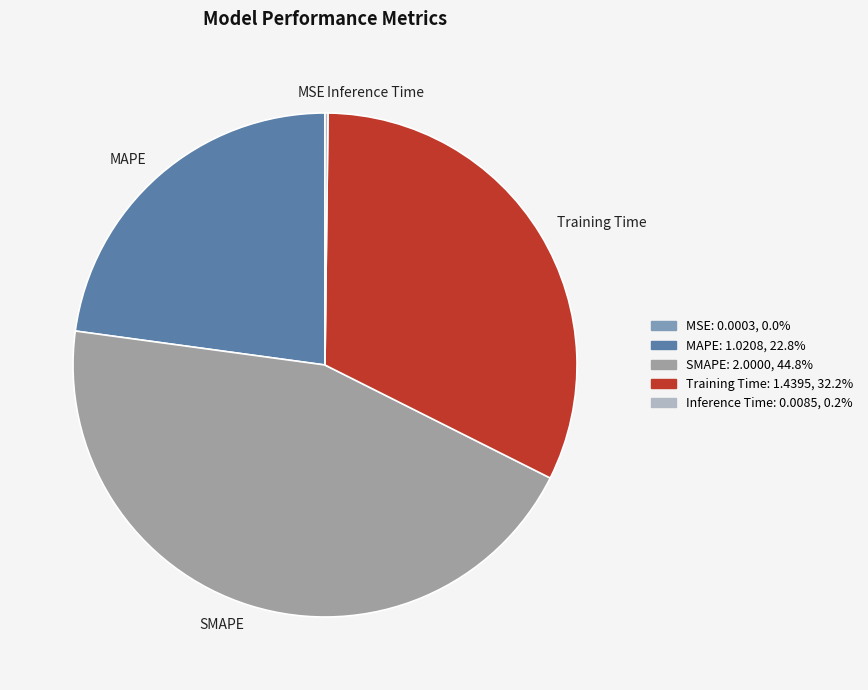

Does any single category account for the majority?

No